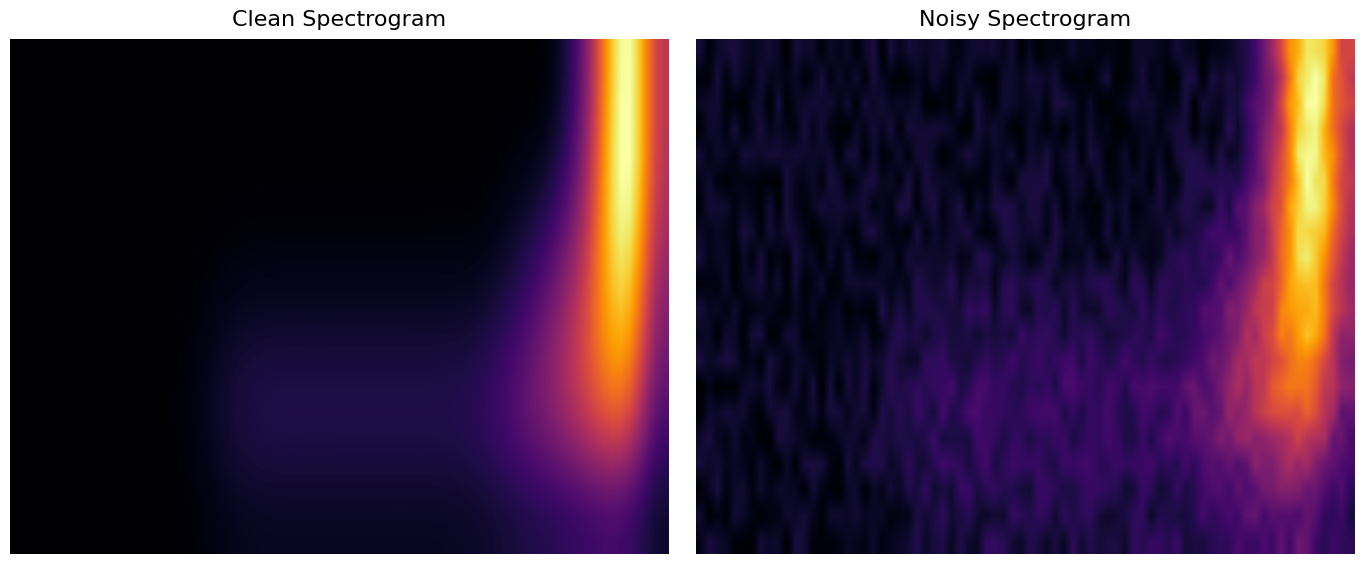

Reading left to right, extract all data points from this chart.

0: 0	0	0	0	0	0	0	0	0	0	0	0	0	0	0	0	0	0	0	0
1: 0	0	0	0	0	0	0	1	1	1	1	1	1	1	1	1	1	1	1	0
2: 0	0	0	0	0	0	0	0	0	0	0	0	0	0	0	0	2	0	2	0
3: 0	0	0	0	0	0	0	0	0	0	0	0	0	0	0	0	0	0	3	0
4: 0	0	0	0	0	0	0	0	0	0	0	0	0	0	0	0	0	0	4	0